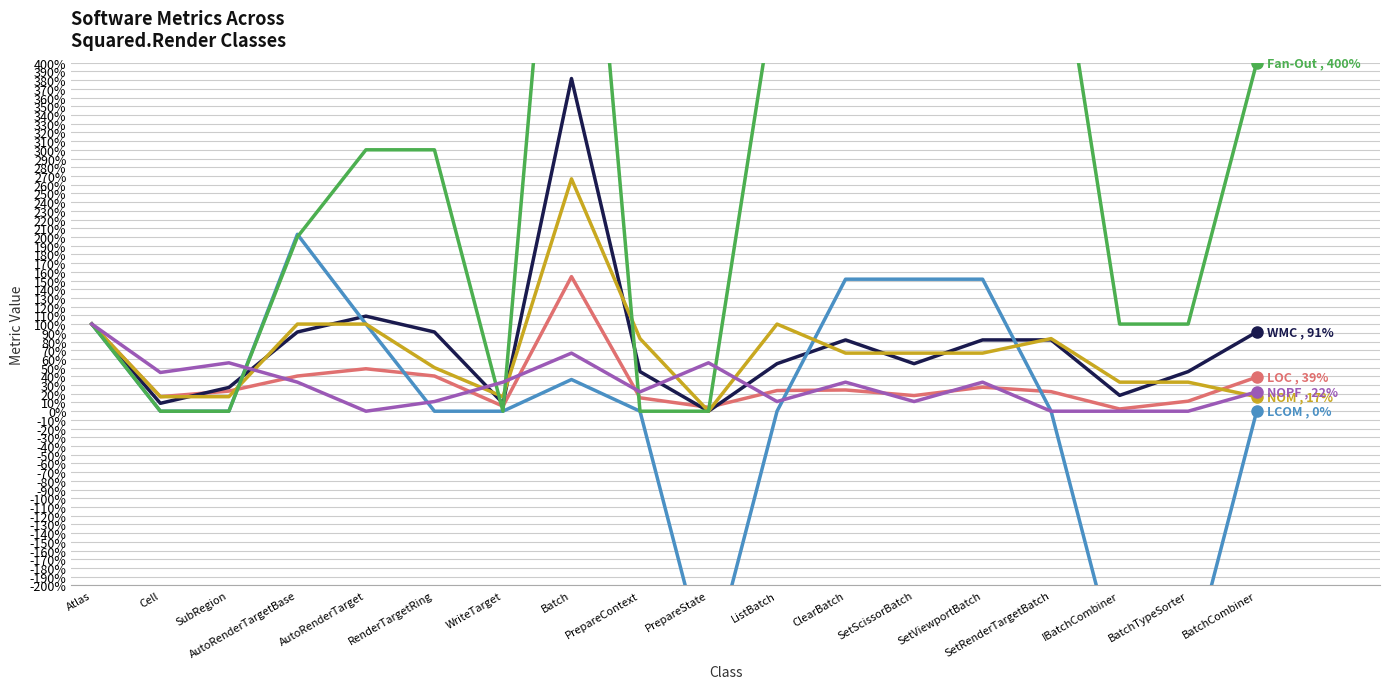

How many lines are shown in the chart?

6